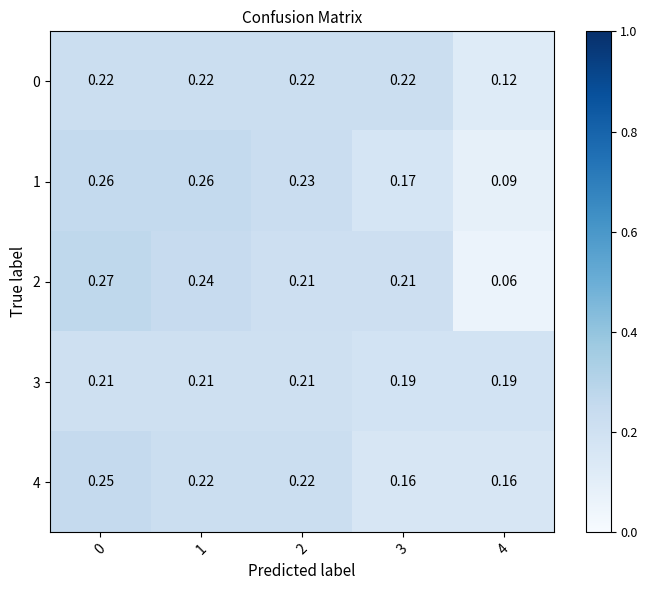

Is the value of 3 at 2 greater than the value of 4 at 2?

No